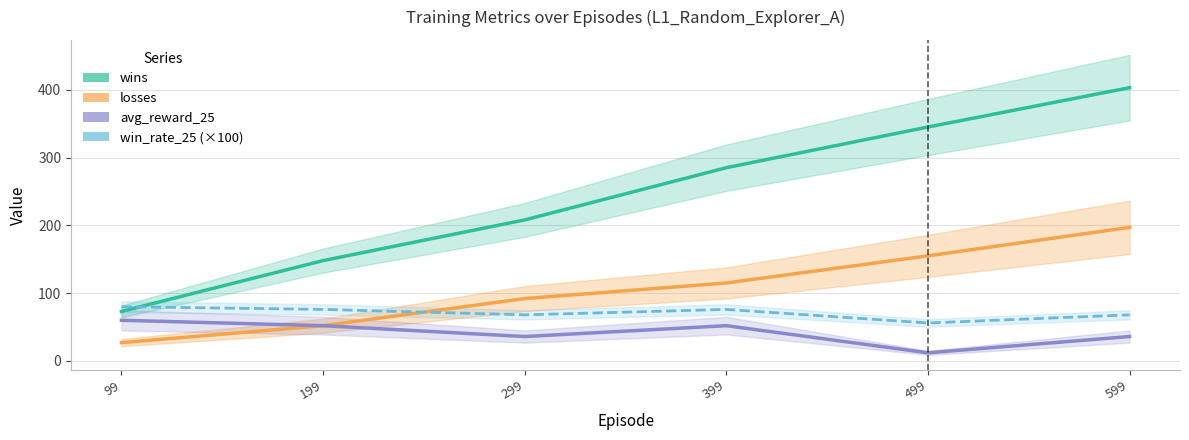

True or false: win_rate_25 (×100) has more than 1 points higher than both neighbors.

False